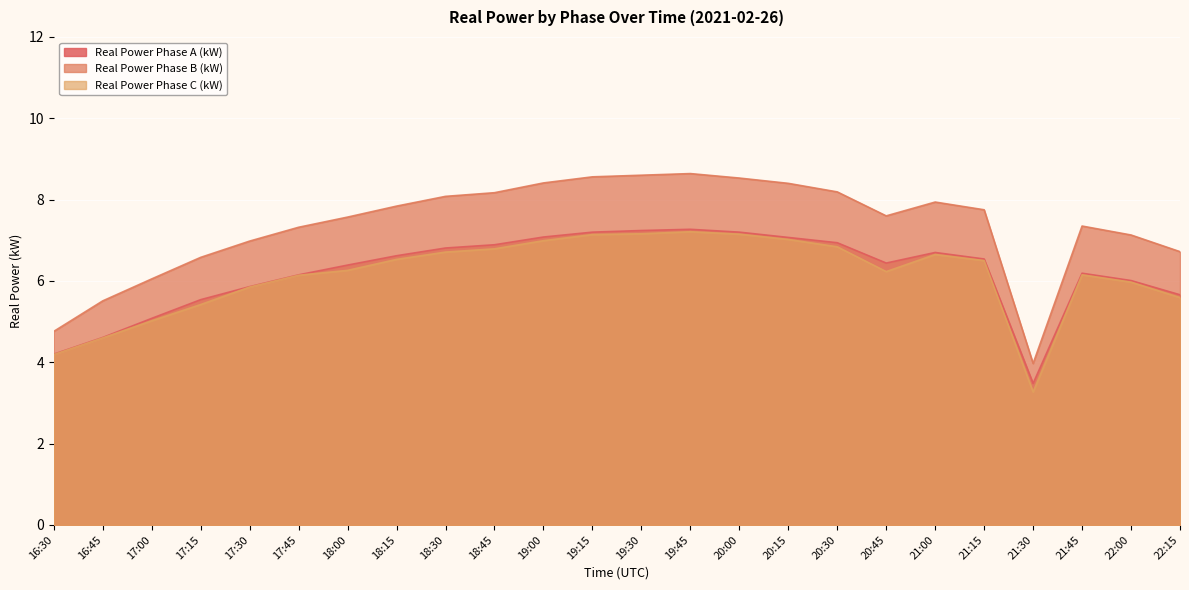

How many lines are shown in the chart?

3